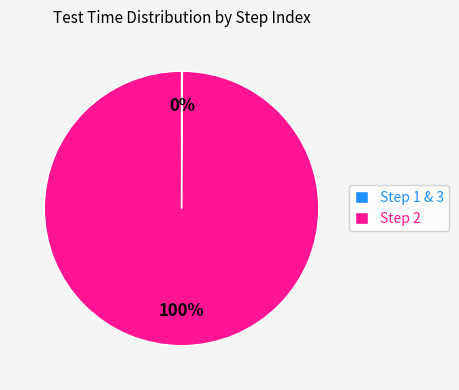

Is it true that Step 2 is 93% of the pie?

False